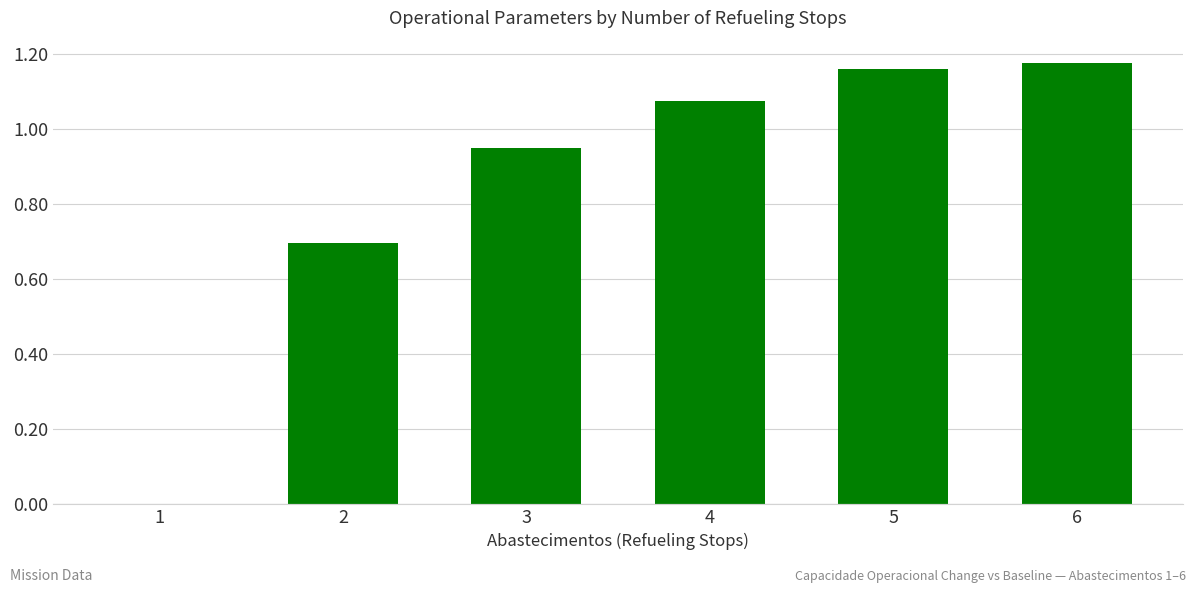

What is the average value?

0.8